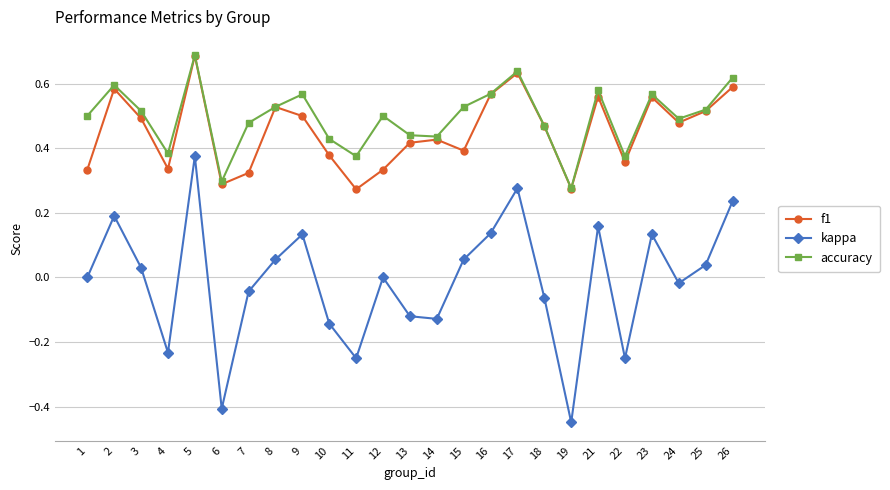

How many lines are shown in the chart?

3